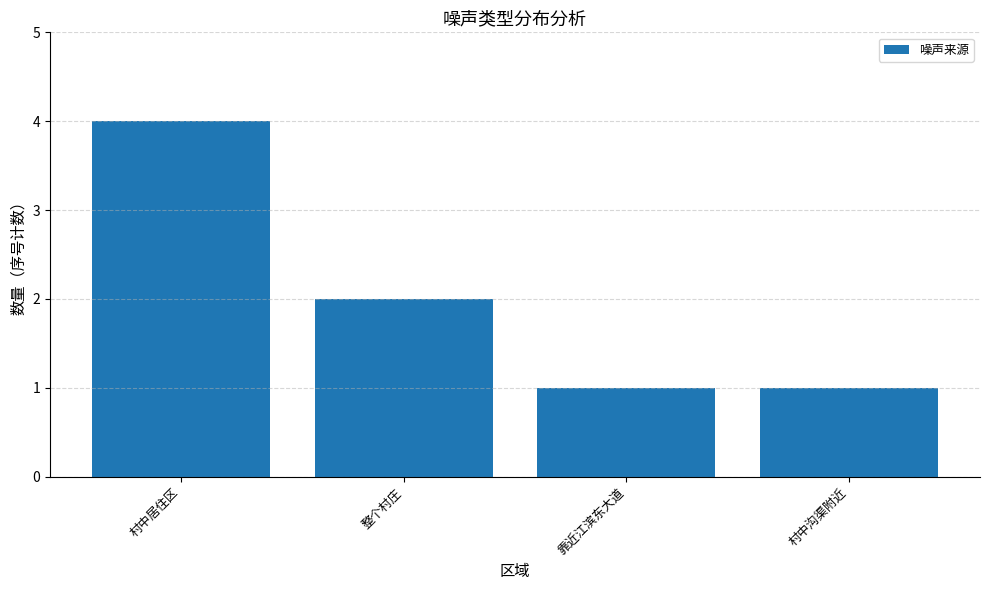

At which category does the chart reach its peak across all series?

村中居住区